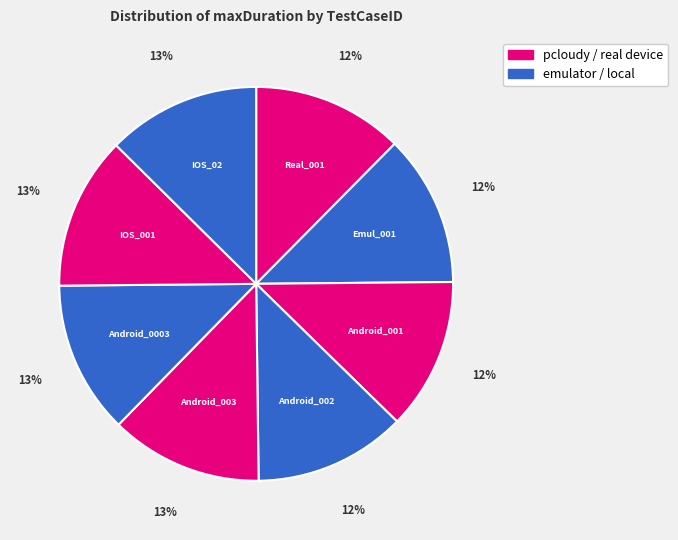

How many segments does this pie chart have?

8